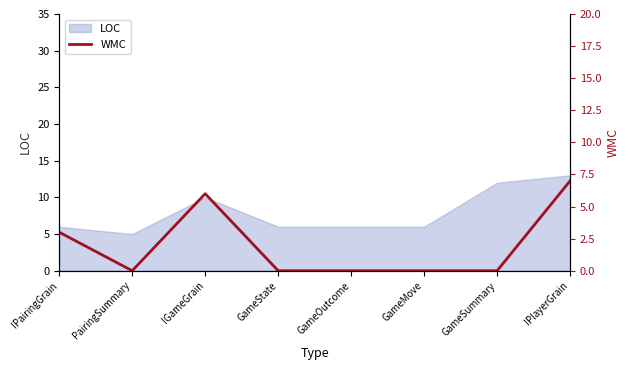

The LOC series shows 2 at PairingSummary. True or false?

False